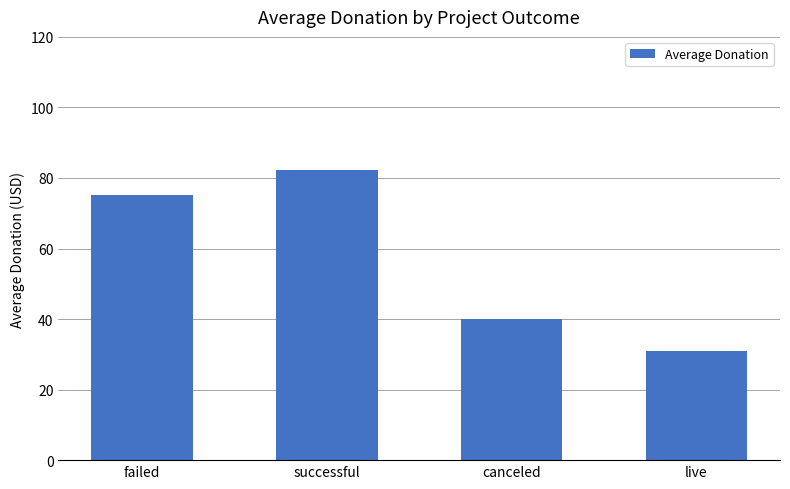

What is the minimum value shown in the chart?

31.0